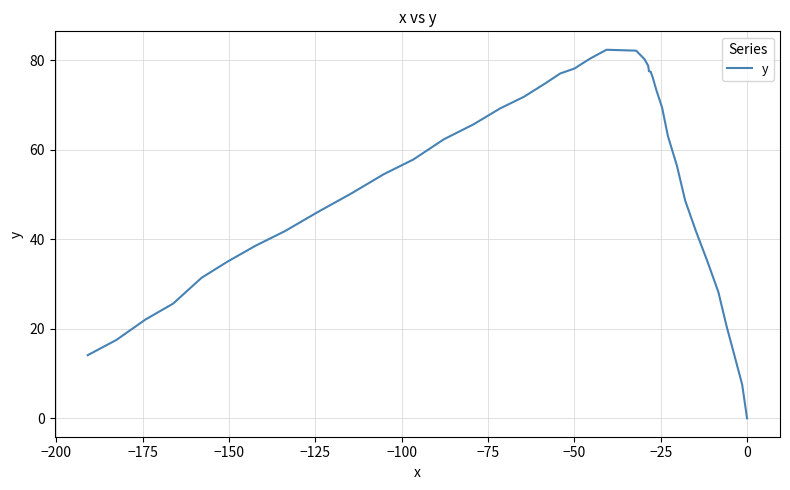

True or false: the data has more than 2 interior local peaks.

False